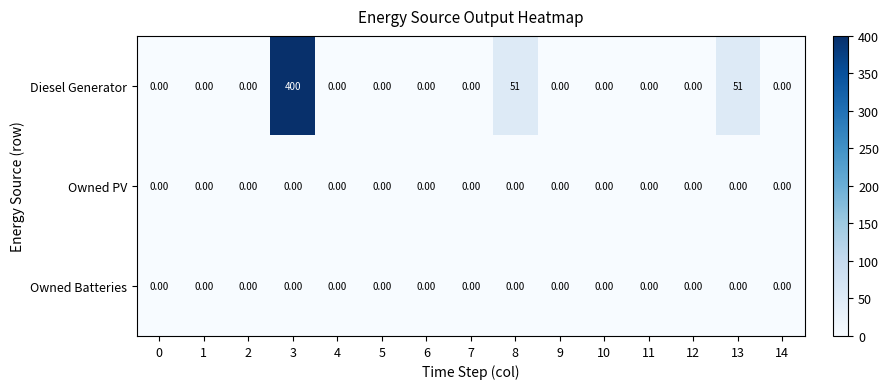

What is the total value across all series at 3?

400